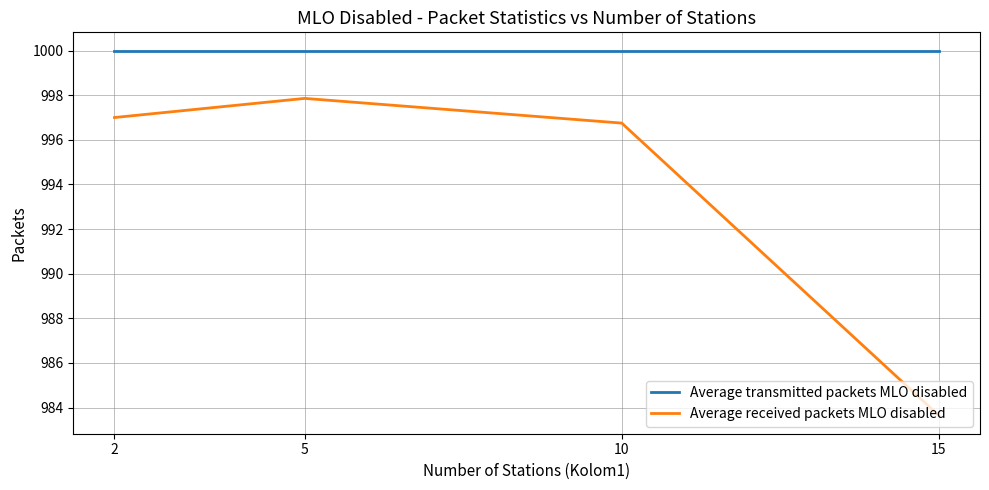

Which series has the largest range (max minus min)?

Average received packets MLO disabled